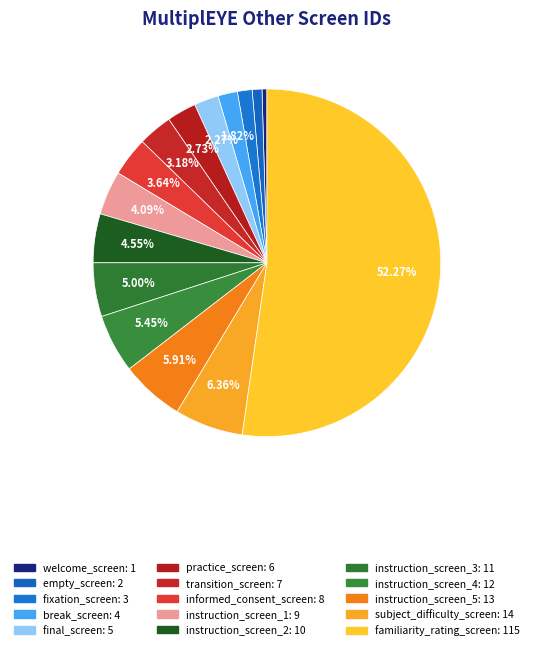

To the nearest percent, what is the difference between the instruction_screen_2 and instruction_screen_5 slice percentages?

1%